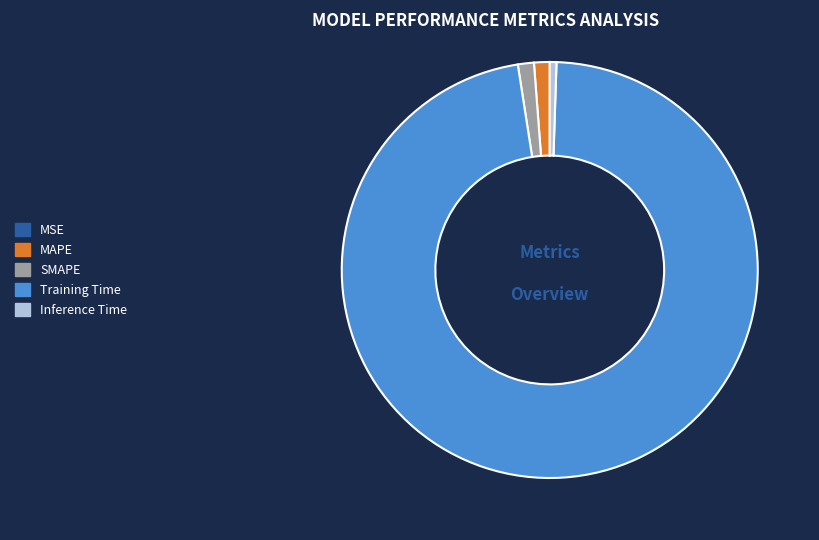

Which slice is the largest?

Training Time